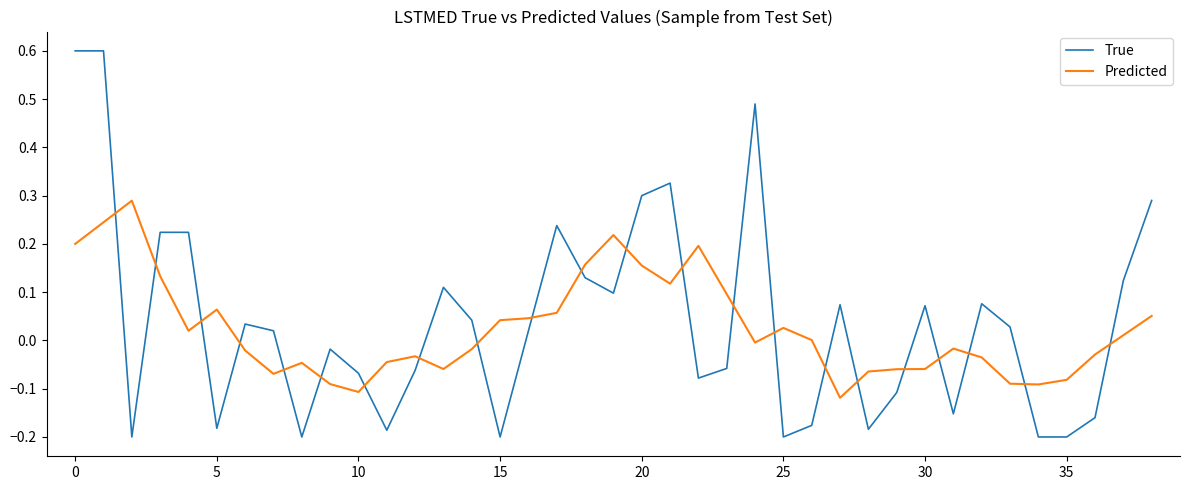

List the series in order of their peak value, lowest first.

Predicted, True